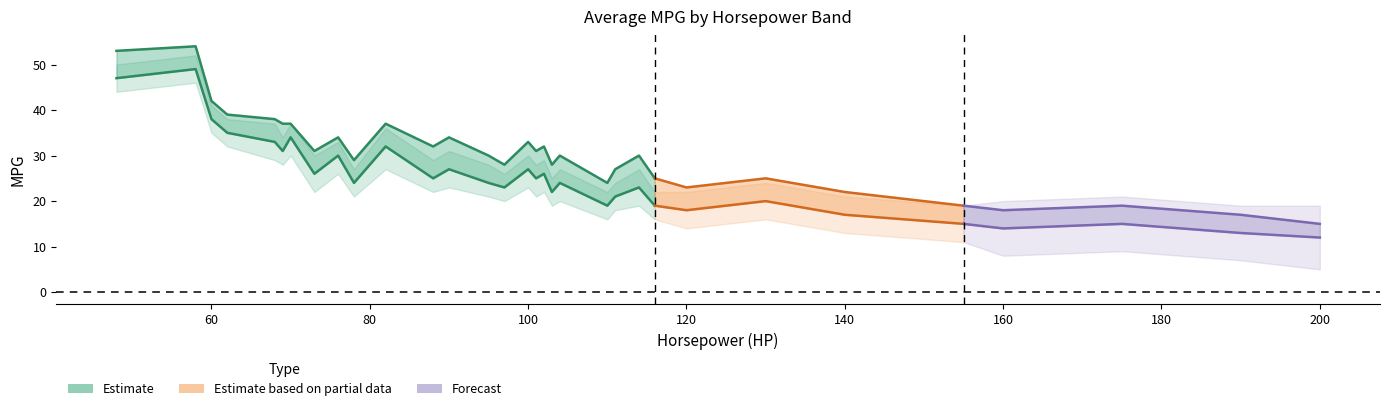

True or false: MPG_CI_hi and MPG-HWY intersect in this chart.

False